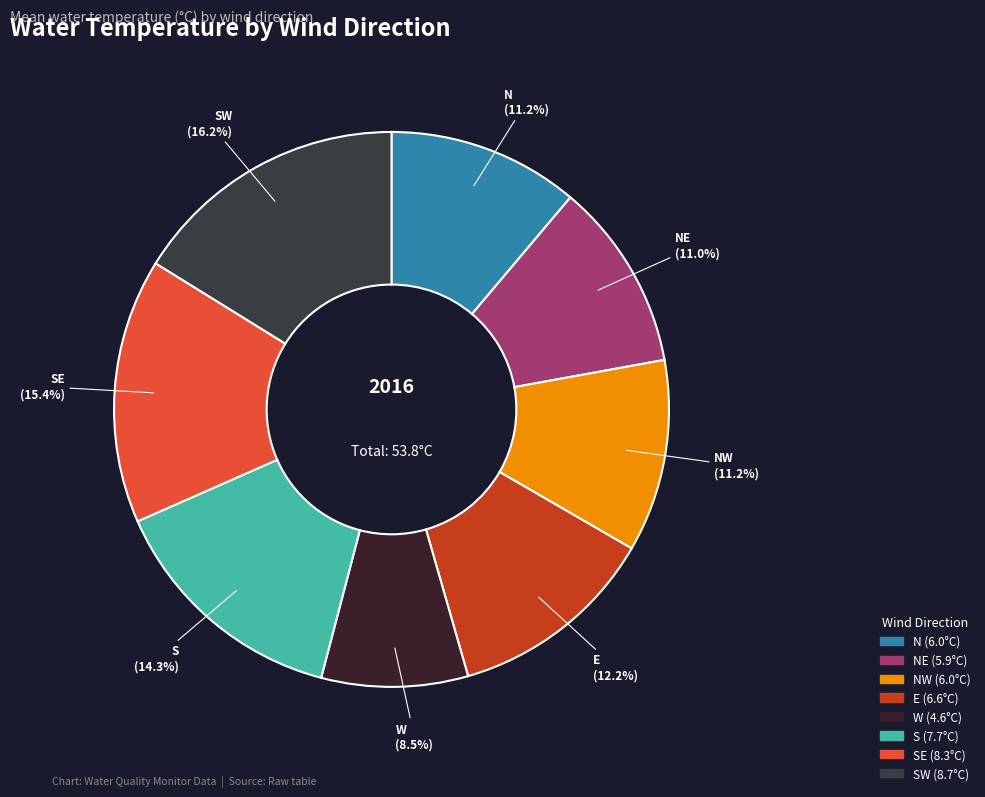

Which category has the biggest portion of the pie?

SW